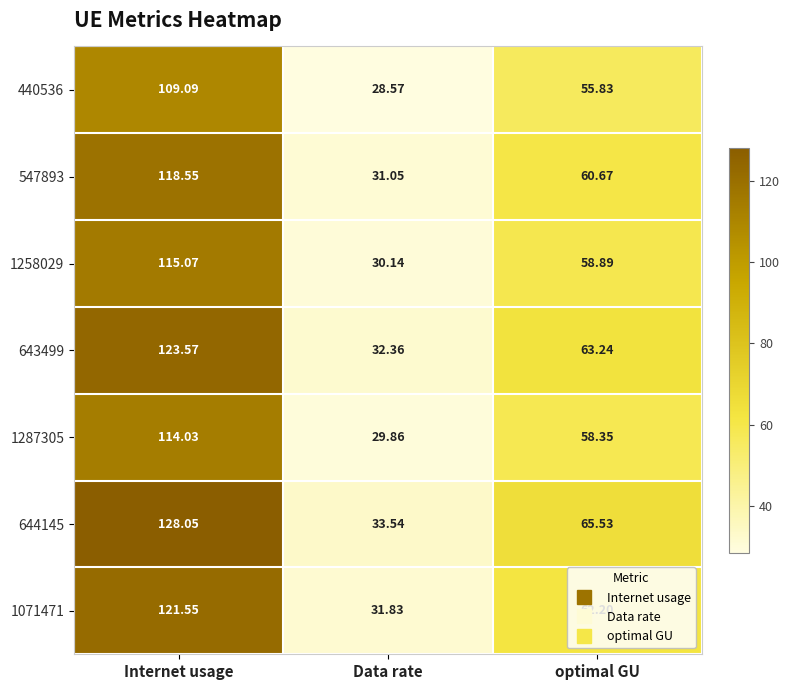

Which category has the lowest value in the 643499 series?

Data rate